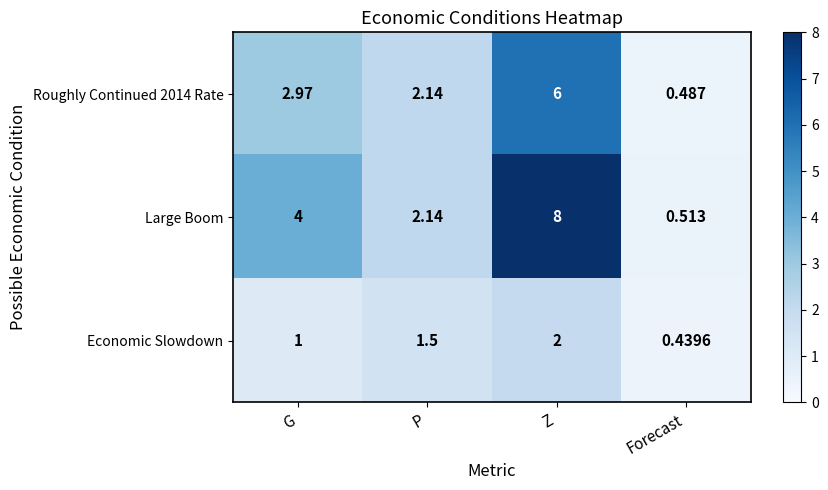

At which label is Large Boom closest to 4?

G